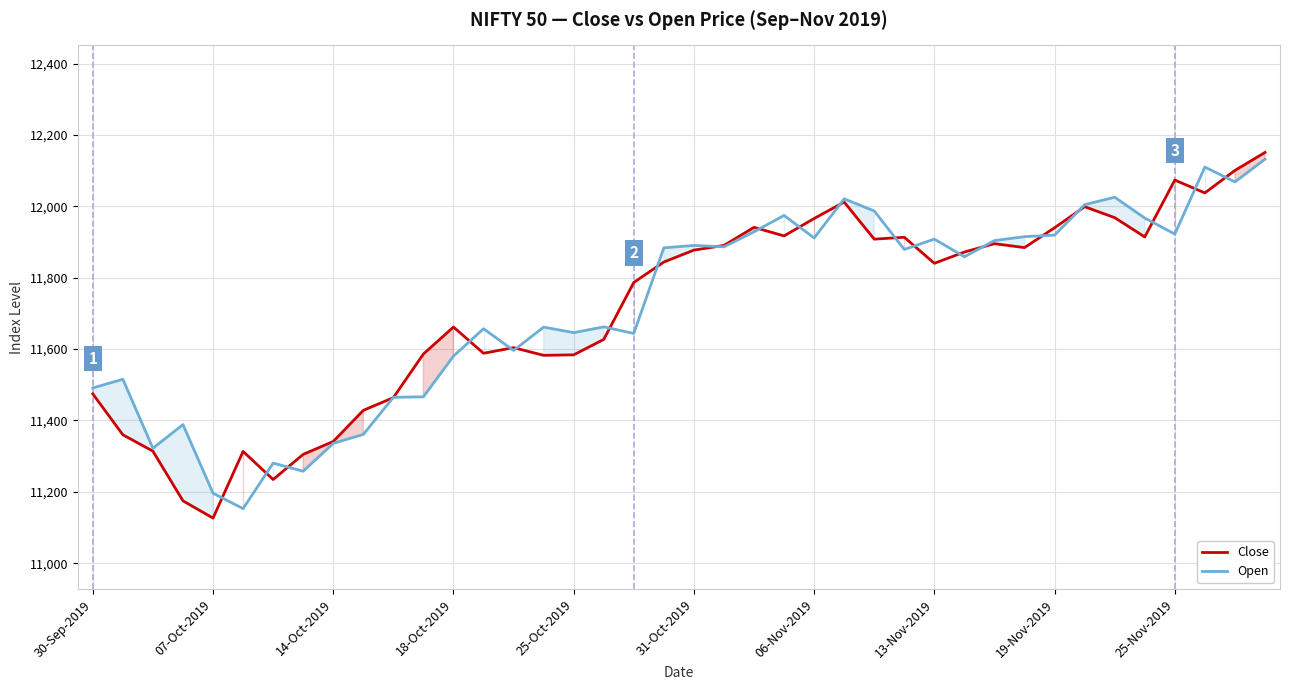

Does the chart display data point markers on the line(s)?

No